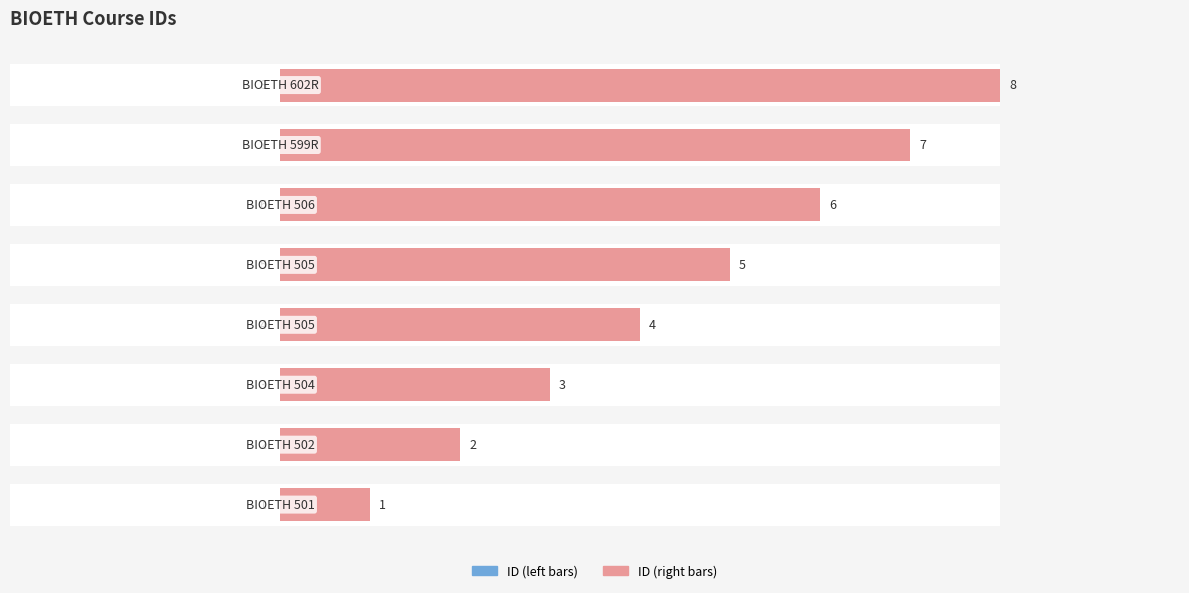

Are the bars grouped side by side (vs. stacked)?

Yes